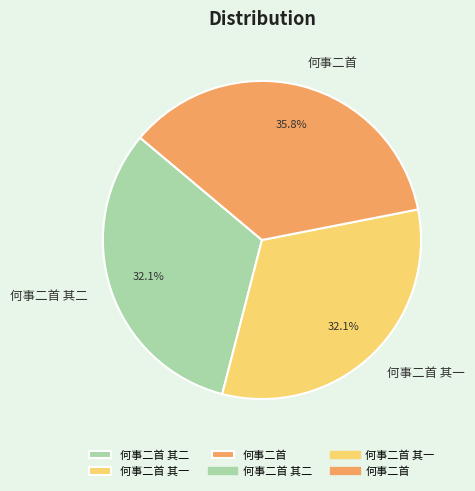

What is the largest slice in the pie chart?

何事二首